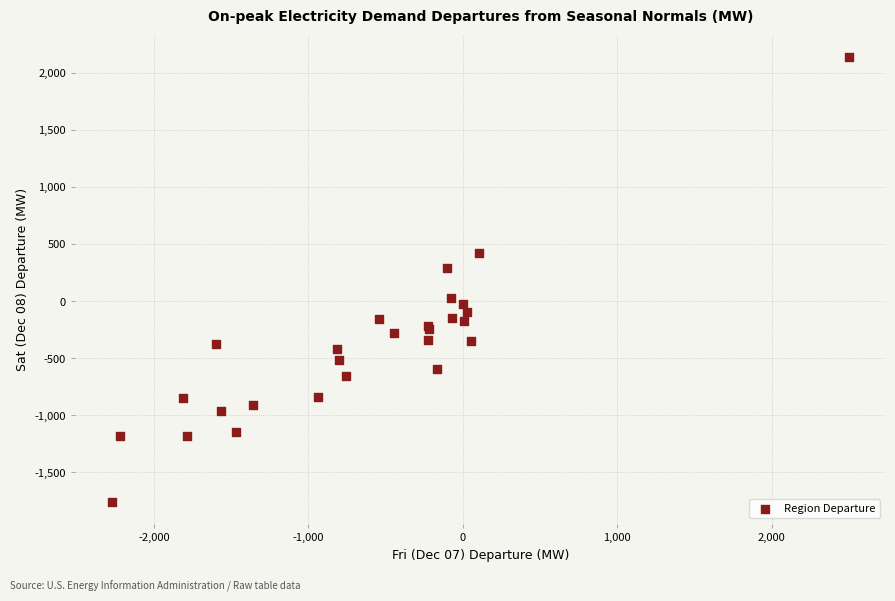

What Y value in the scatter plot is closest to 191?

291.1